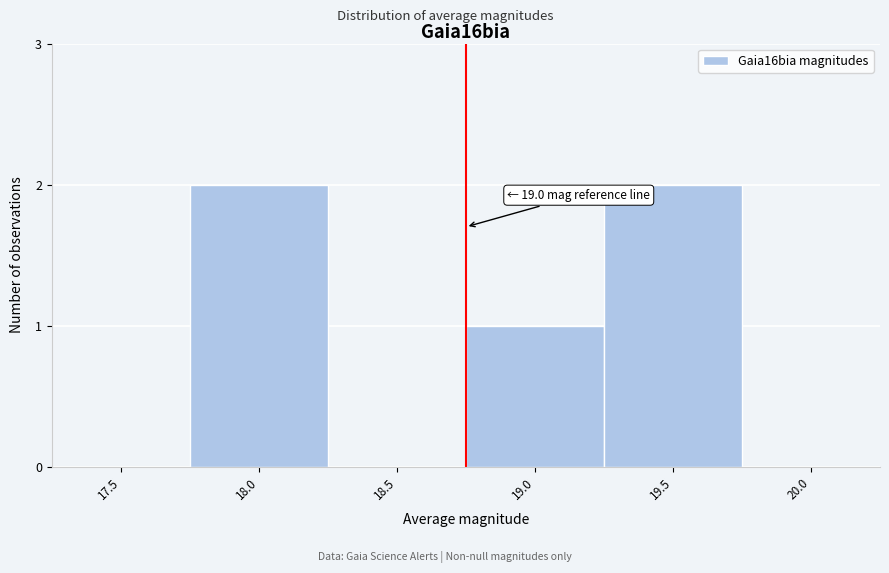

Reading right to left, what are all the values shown in this chart?

20.0=0	19.5=2	19.0=1	18.5=0	18.0=2	17.5=0